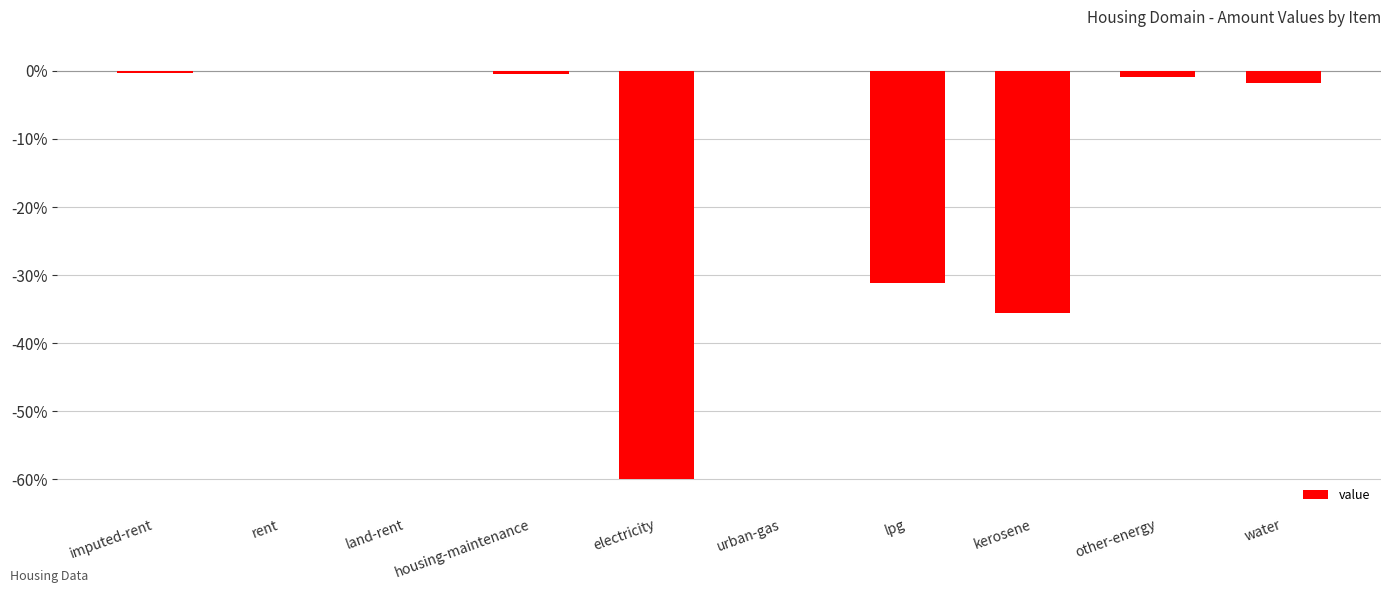

What is the change in value from urban-gas to water?

-1.8